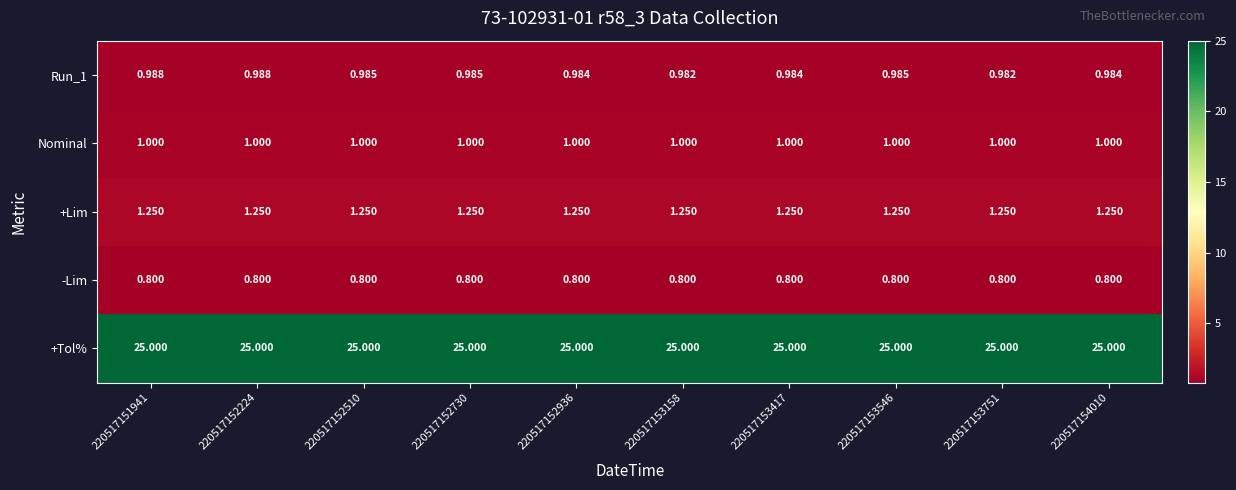

Is the value of Run_1 at 220517153158 greater than the value of Nominal at 220517152936?

No